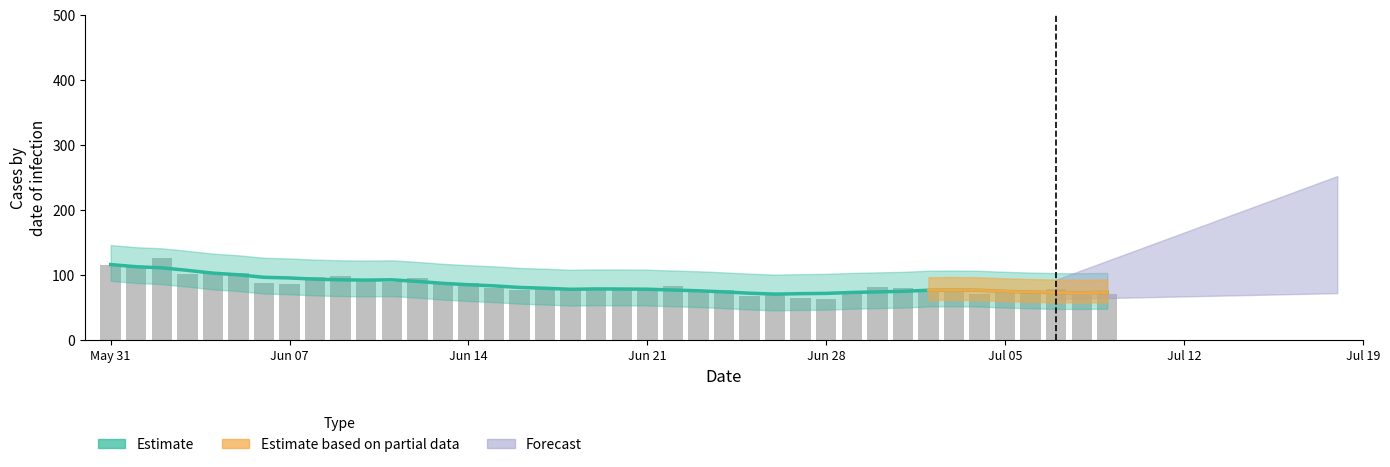

Does the chart contain stacked bars?

No